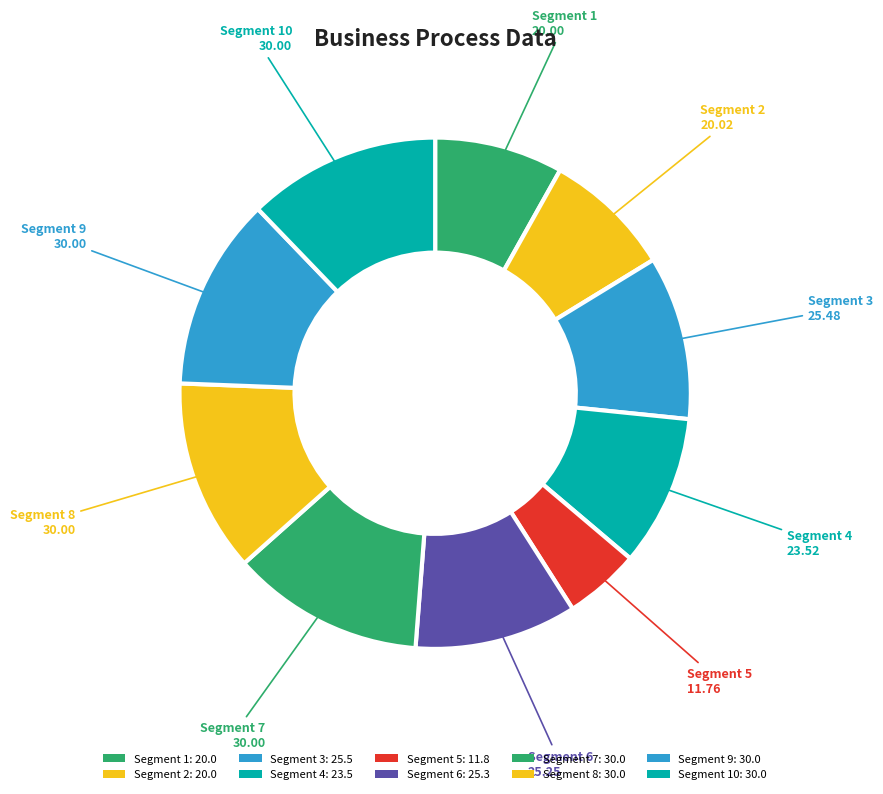

How many slices are in this pie chart?

10